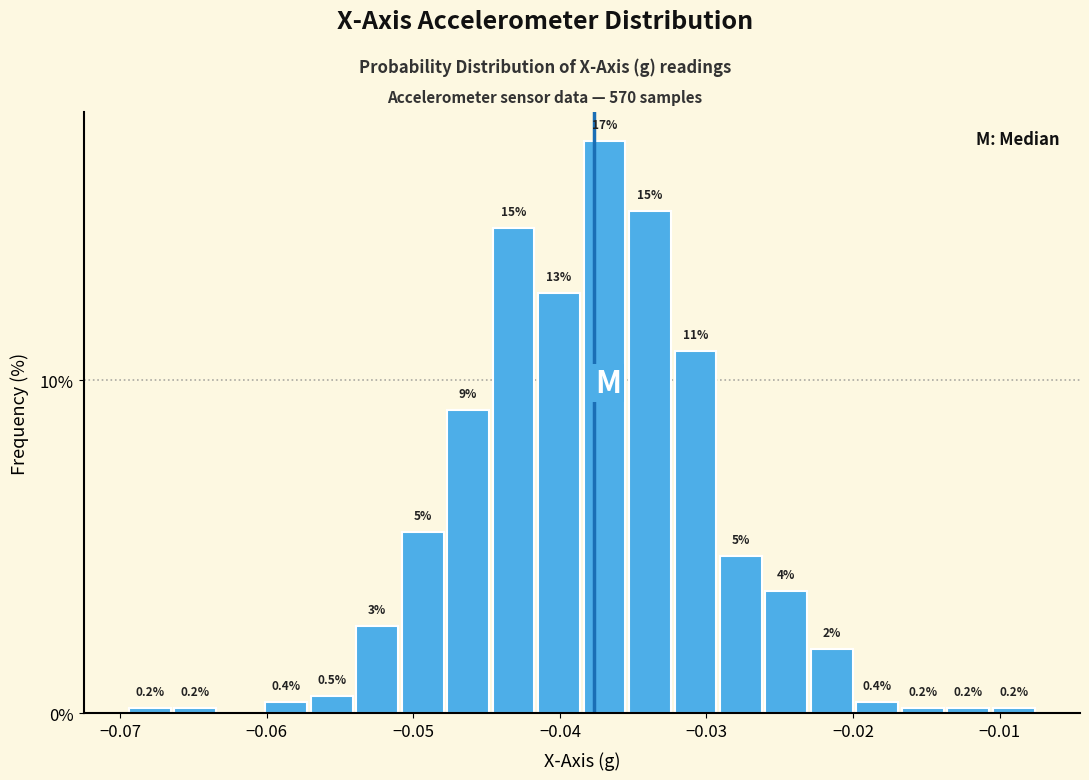

Around what value on the x-axis is the tallest bar? Give the approximate position of its centre, as read against the axis.

-0.037